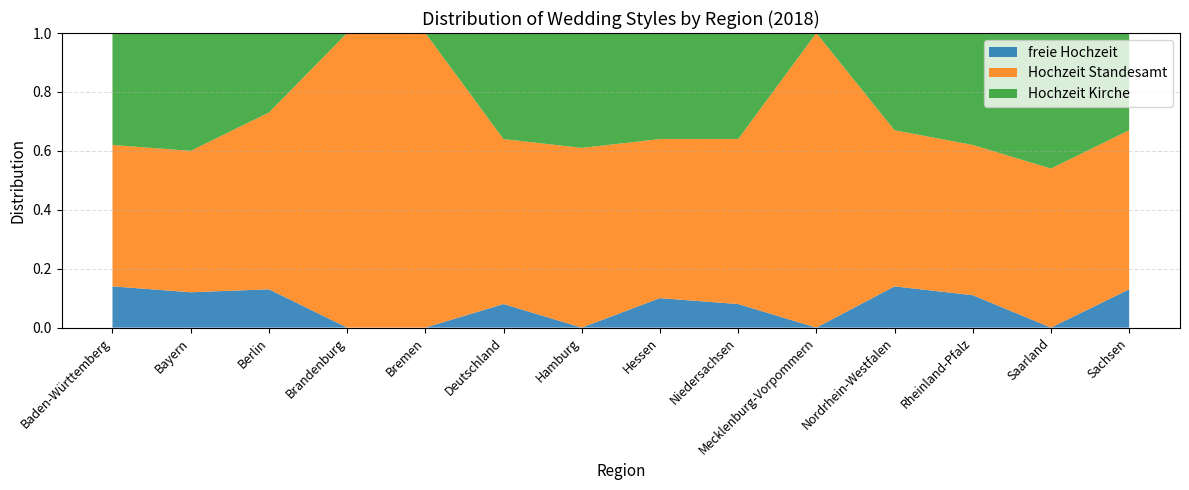

Reading left to right, transcribe all the data shown in this chart.

freie Hochzeit: Baden-Württemberg=0.1	Bayern=0.1	Berlin=0.1	Brandenburg=0.0	Bremen=0.0	Deutschland=0.1	Hamburg=0.0	Hessen=0.1	Niedersachsen=0.1	Mecklenburg-Vorpommern=0.0	Nordrhein-Westfalen=0.1	Rheinland-Pfalz=0.1	Saarland=0.0	Sachsen=0.1
Hochzeit Standesamt: Baden-Württemberg=0.5	Bayern=0.5	Berlin=0.6	Brandenburg=1.0	Bremen=1.0	Deutschland=0.6	Hamburg=0.6	Hessen=0.5	Niedersachsen=0.6	Mecklenburg-Vorpommern=1.0	Nordrhein-Westfalen=0.5	Rheinland-Pfalz=0.5	Saarland=0.5	Sachsen=0.5
Hochzeit Kirche: Baden-Württemberg=0.4	Bayern=0.4	Berlin=0.3	Brandenburg=0.0	Bremen=0.0	Deutschland=0.4	Hamburg=0.4	Hessen=0.4	Niedersachsen=0.4	Mecklenburg-Vorpommern=0.0	Nordrhein-Westfalen=0.3	Rheinland-Pfalz=0.4	Saarland=0.5	Sachsen=0.3